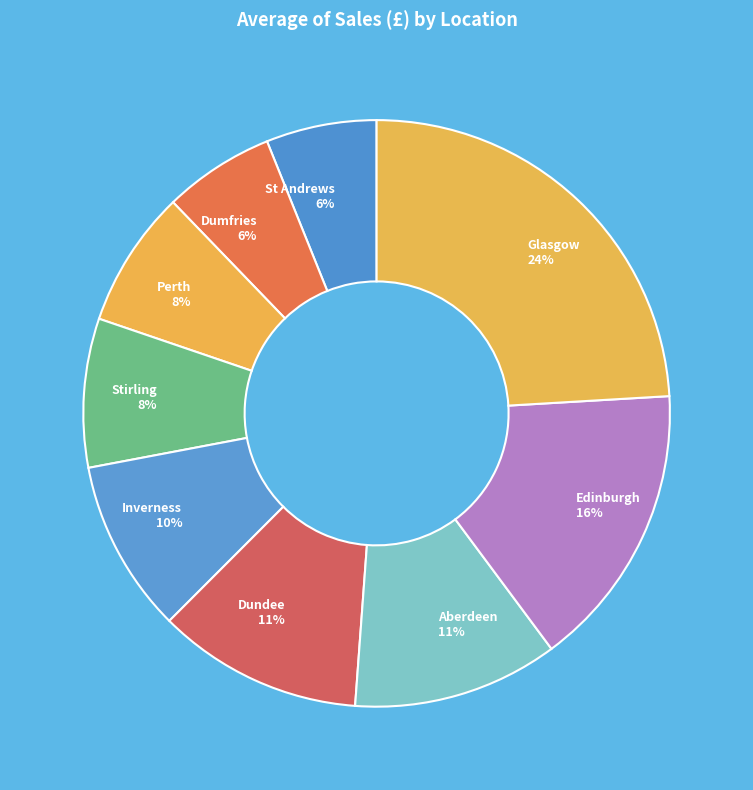

Combined, do Dundee and Aberdeen account for over 50%?

No